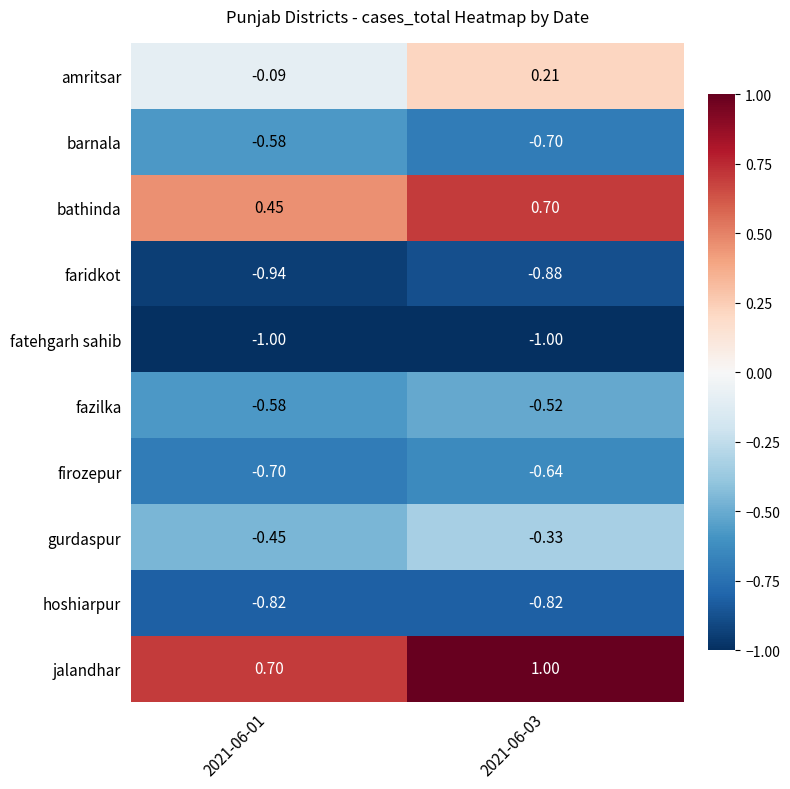

Is the value of bathinda at 2021-06-03 greater than the value of gurdaspur at 2021-06-03?

Yes